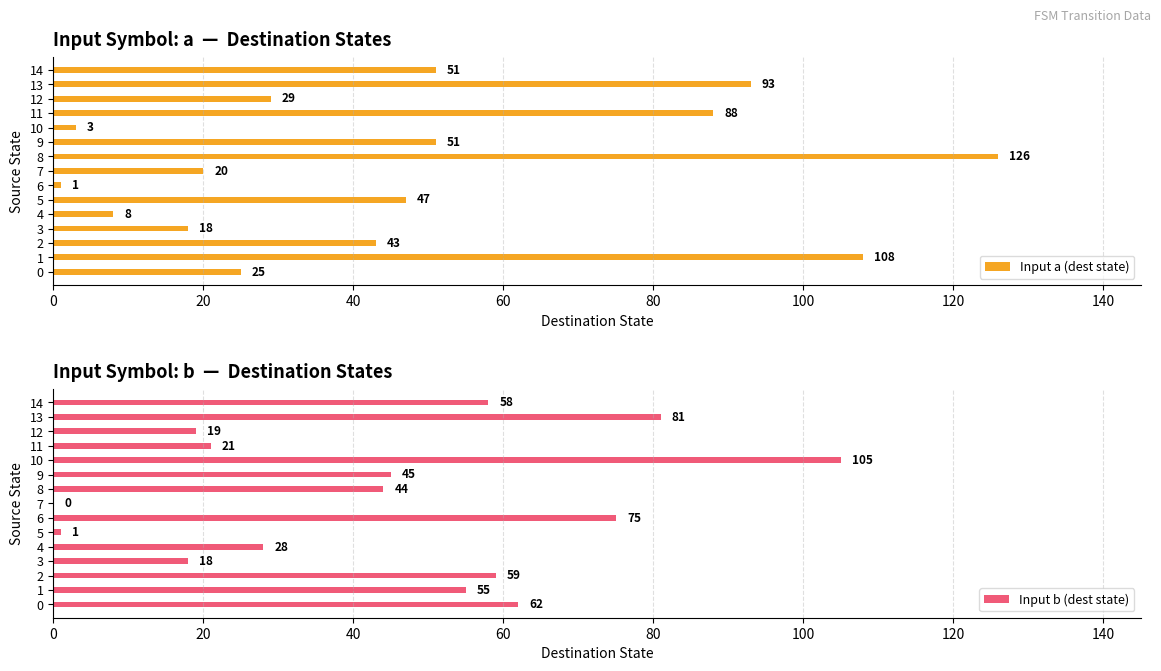

Is it true that Input b (dest state) equals 129 at 13?

False